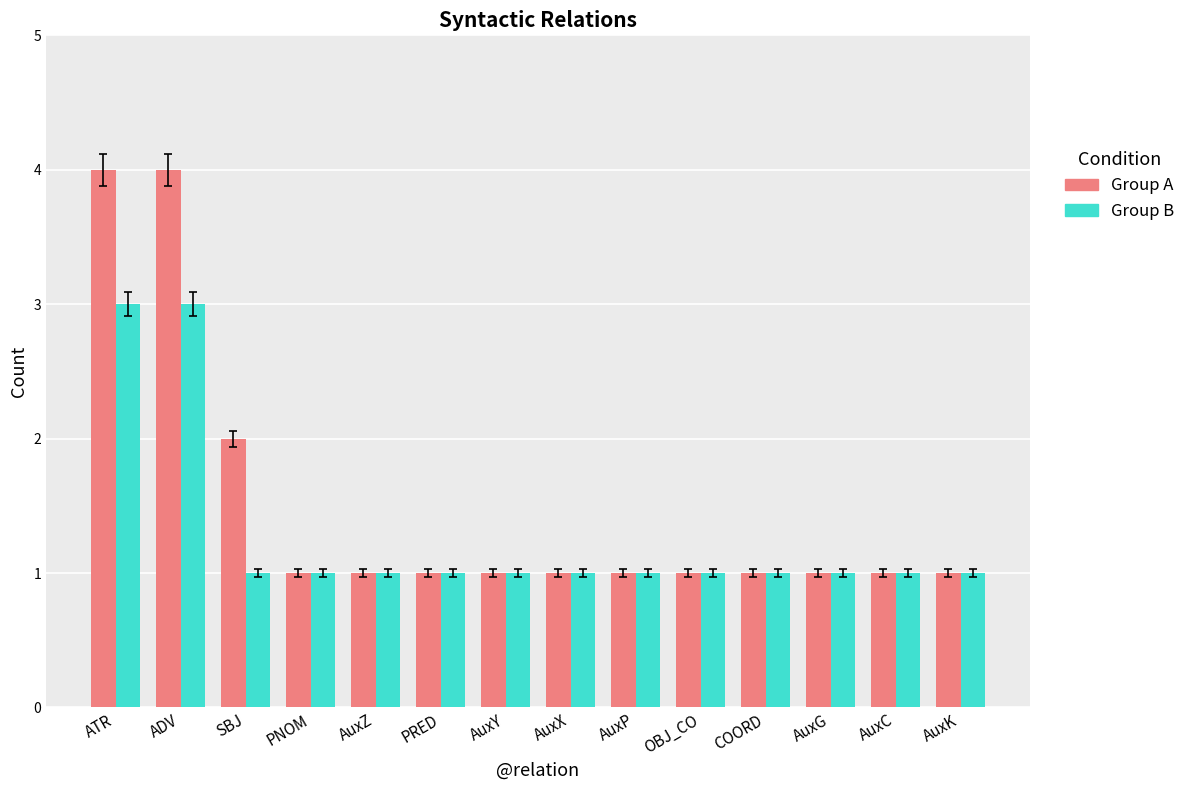

Are the bars horizontal?

No